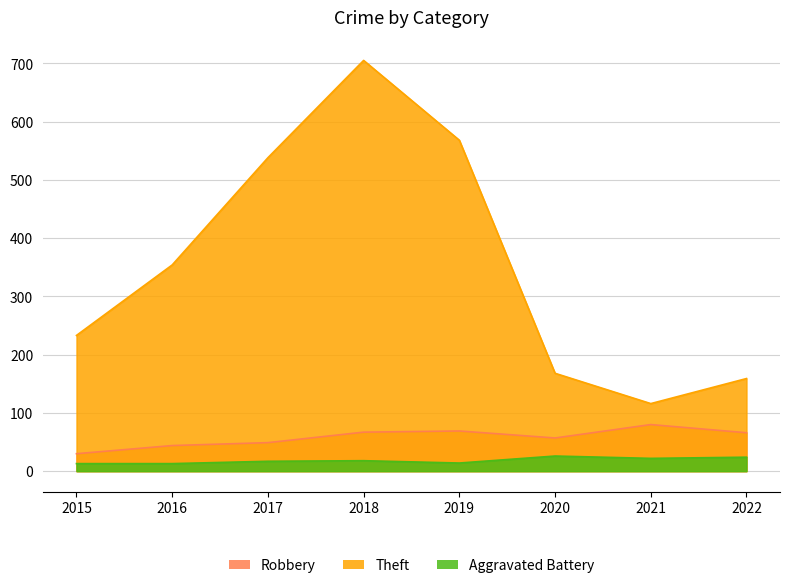

Is it true that Theft equals 705 at 2018?

True